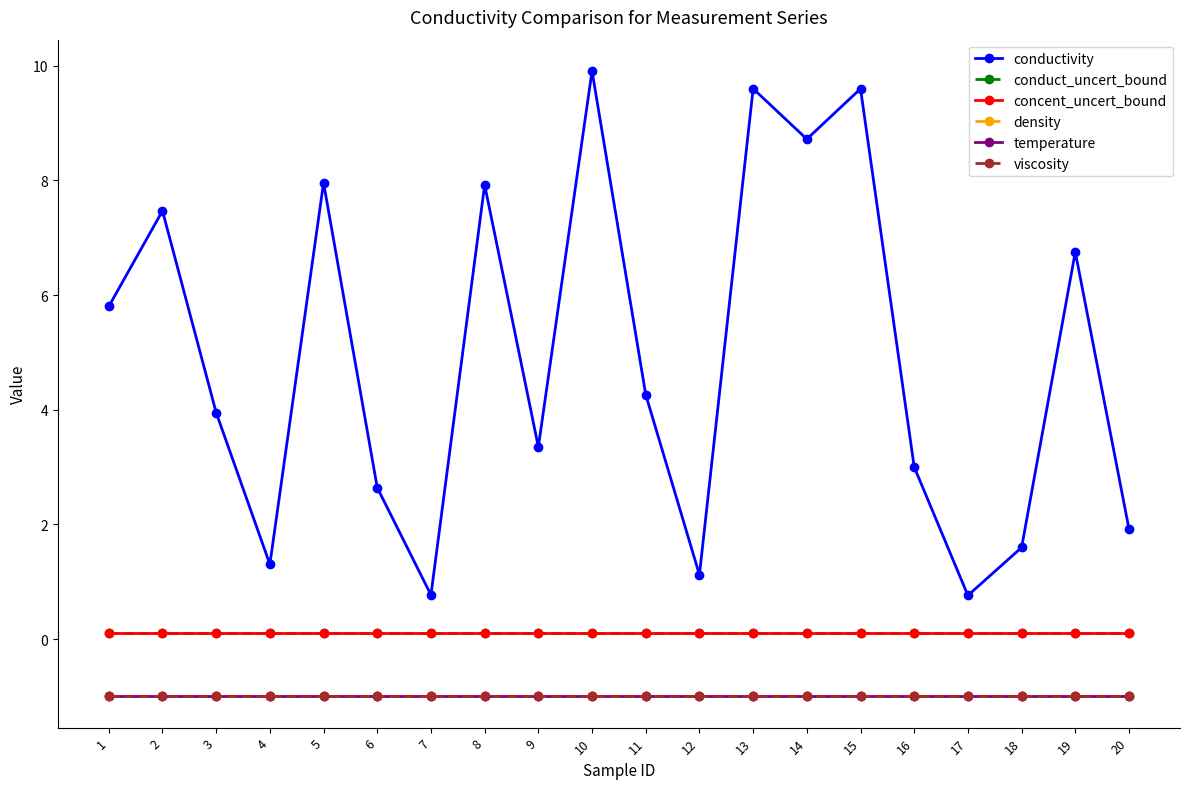

The temperature series shows -0.2 at 19. True or false?

False